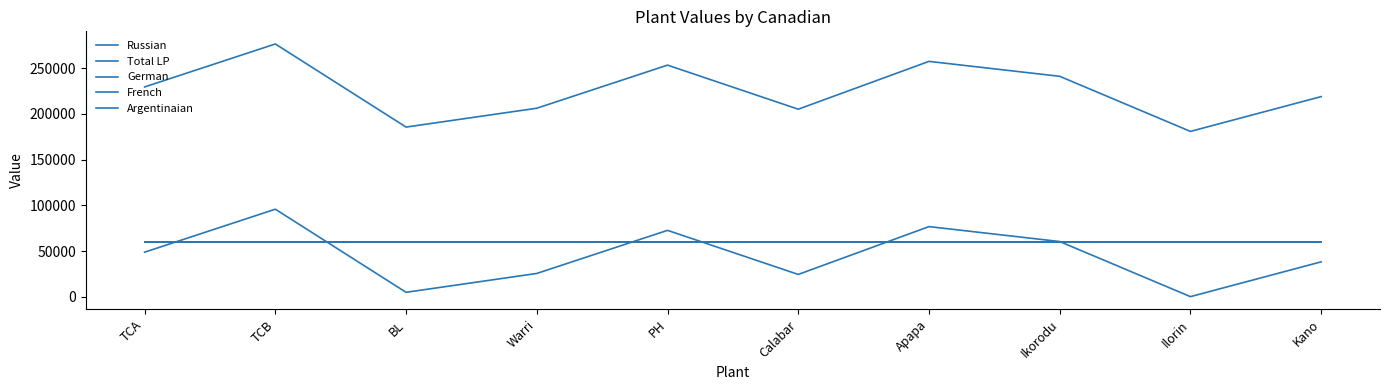

Is this an area chart (filled region under the line)?

No